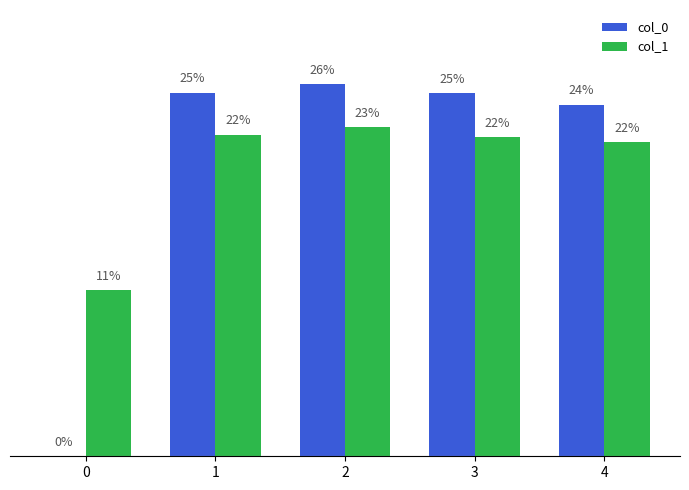

Is the value of col_0 at 3 greater than the value of col_1 at 4?

Yes